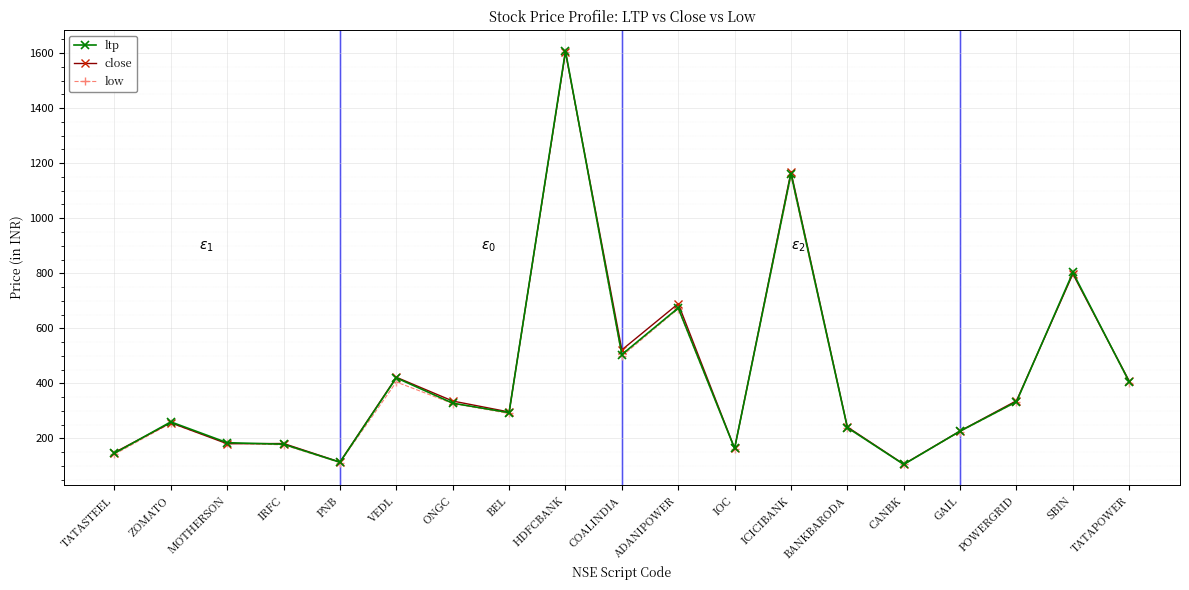

Which category has the highest value in the close series?

HDFCBANK